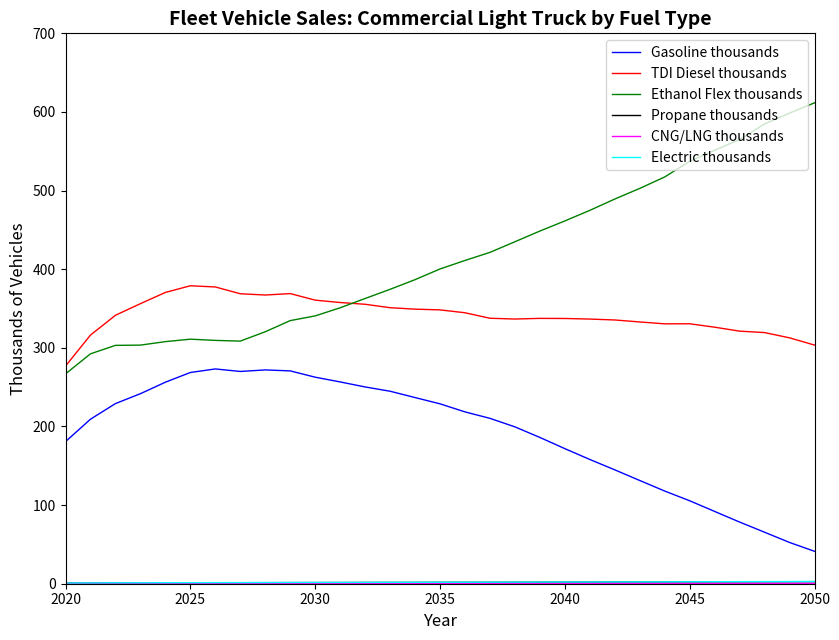

What is the maximum value shown in the chart?

611.6